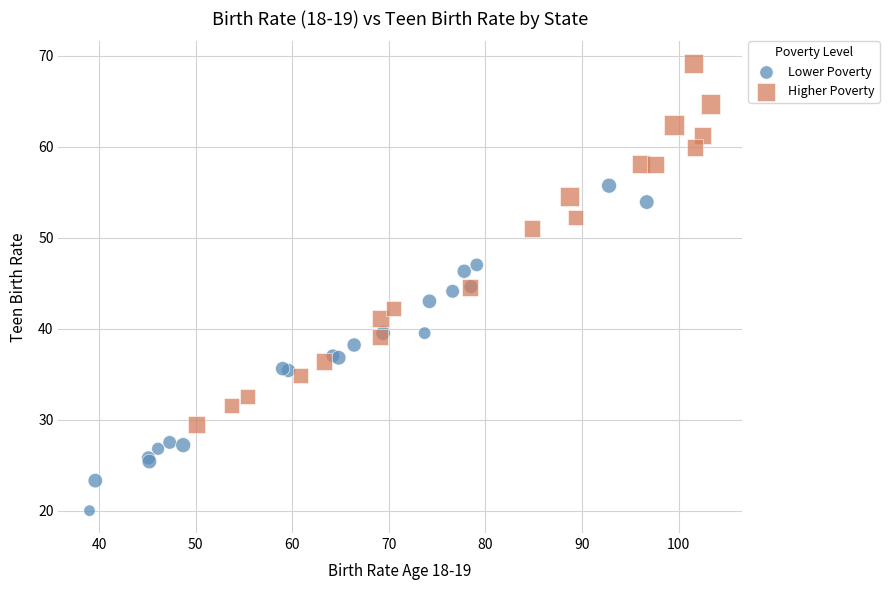

Which series has the widest spread of Y values?

Higher Poverty